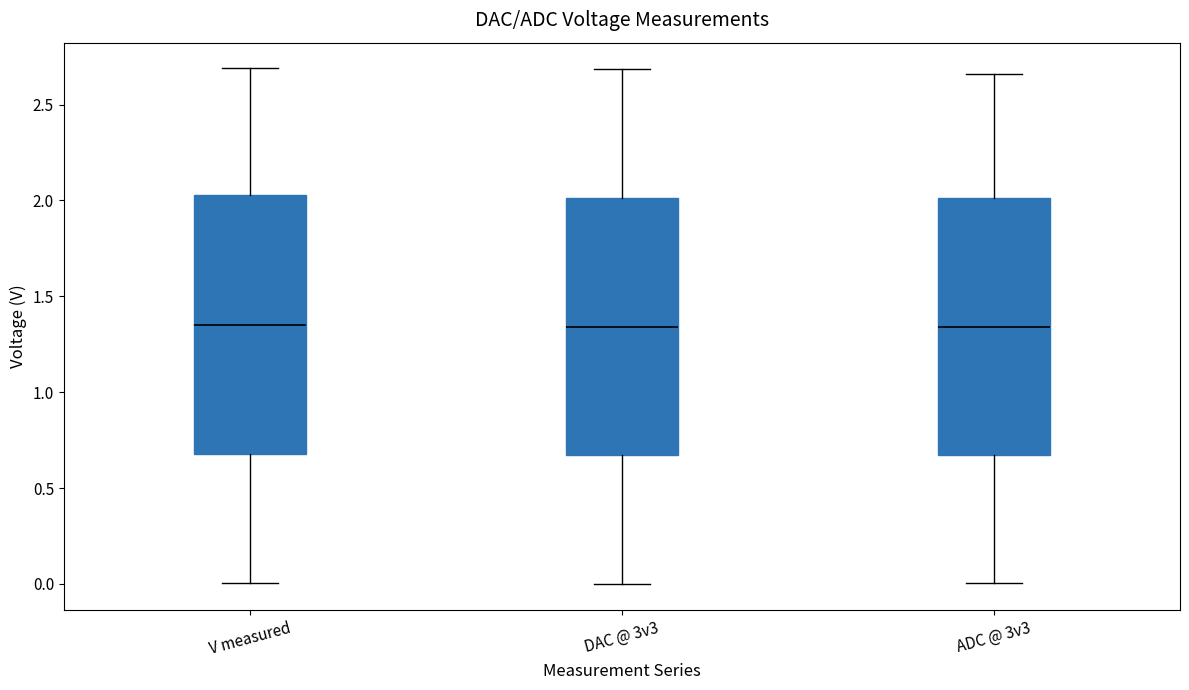

Reading left to right, transcribe this box plot: for each box, give where its median line is, the range the box spans, and where its two whiskers end, as read against the y-axis. The values are not printed on the chart, so give them approximately, as read against the axis.

V measured: median 1.35, box 0.70 to 2.05, whiskers 0.00 to 2.70
DAC @ 3v3: median 1.35, box 0.65 to 2.00, whiskers 0.00 to 2.70
ADC @ 3v3: median 1.35, box 0.65 to 2.00, whiskers 0.00 to 2.65